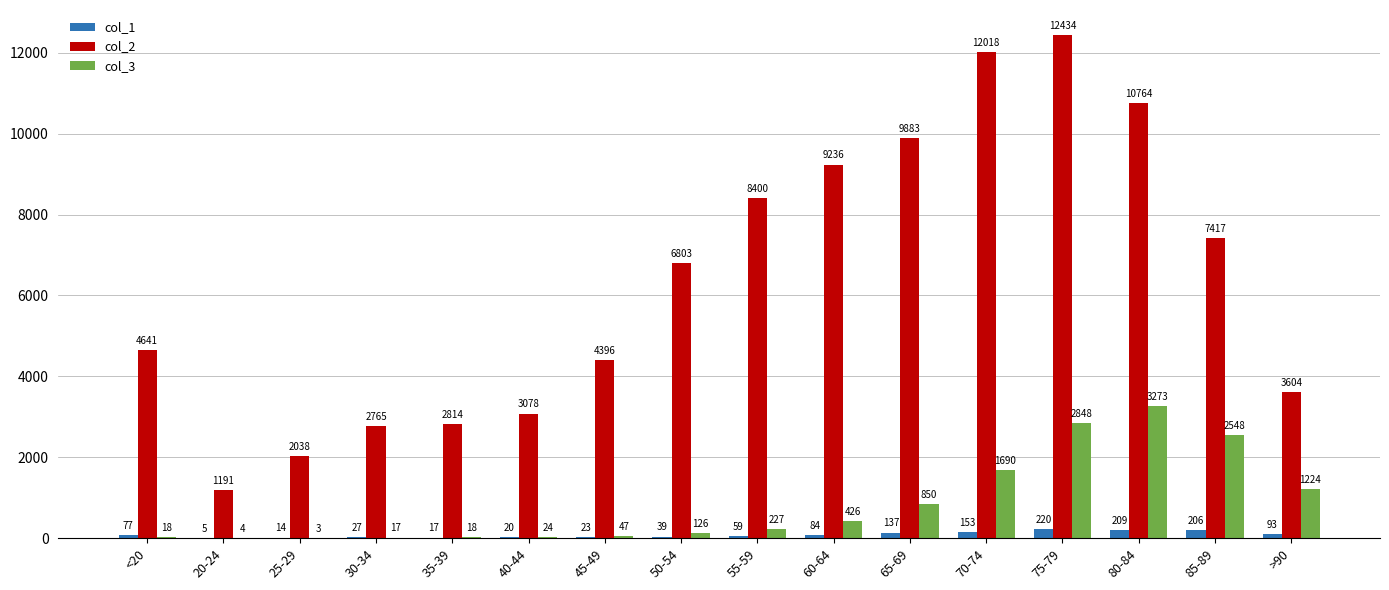

What is the total value across all series at 65-69?

10870